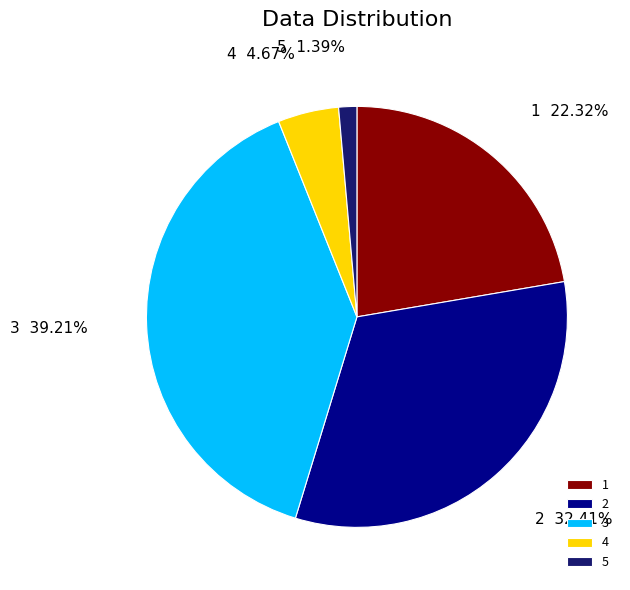

Is there any slice that represents more than half of the pie?

No